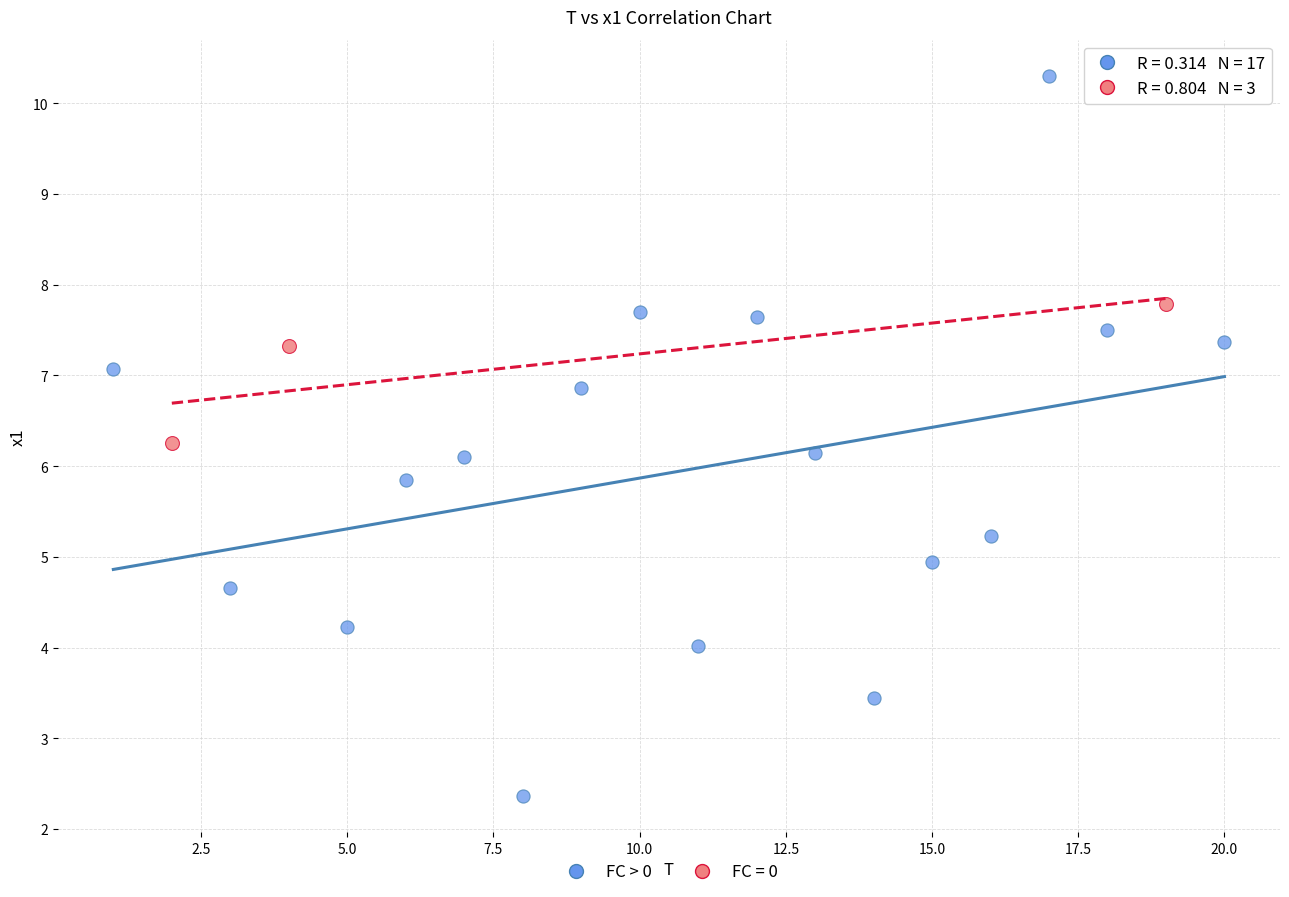

Which series reaches the minimum Y coordinate?

FC > 0